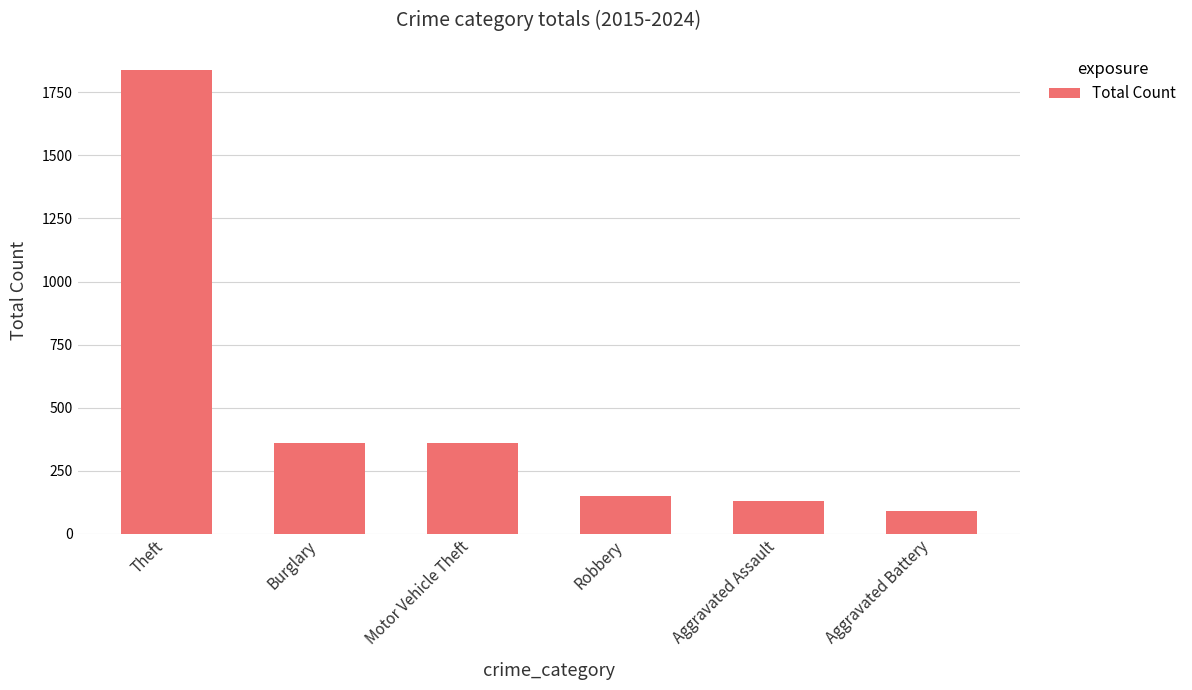

Does the chart contain any negative values?

No